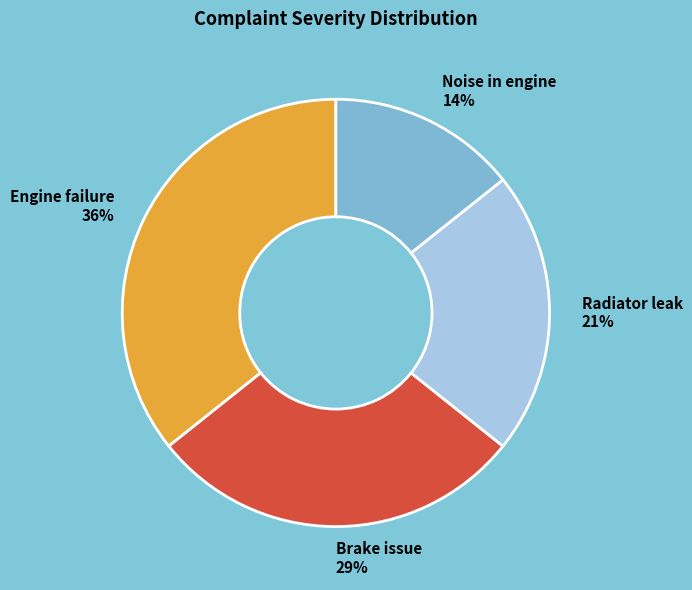

To the nearest percent, what is the combined percentage of Engine failure and Noise in engine?

50%